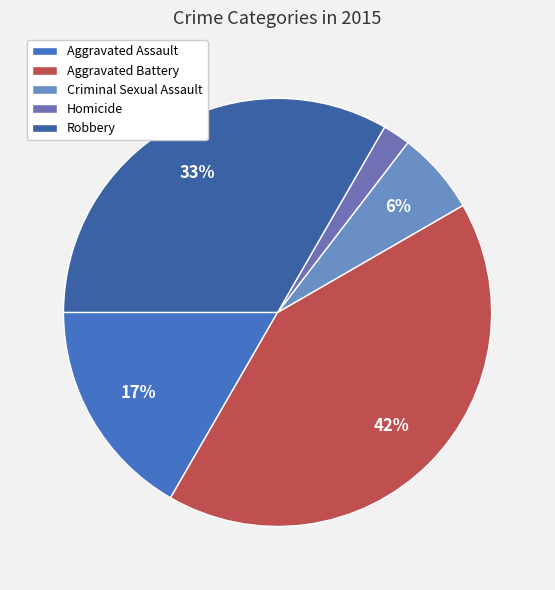

Which category has the smallest portion of the pie?

Homicide